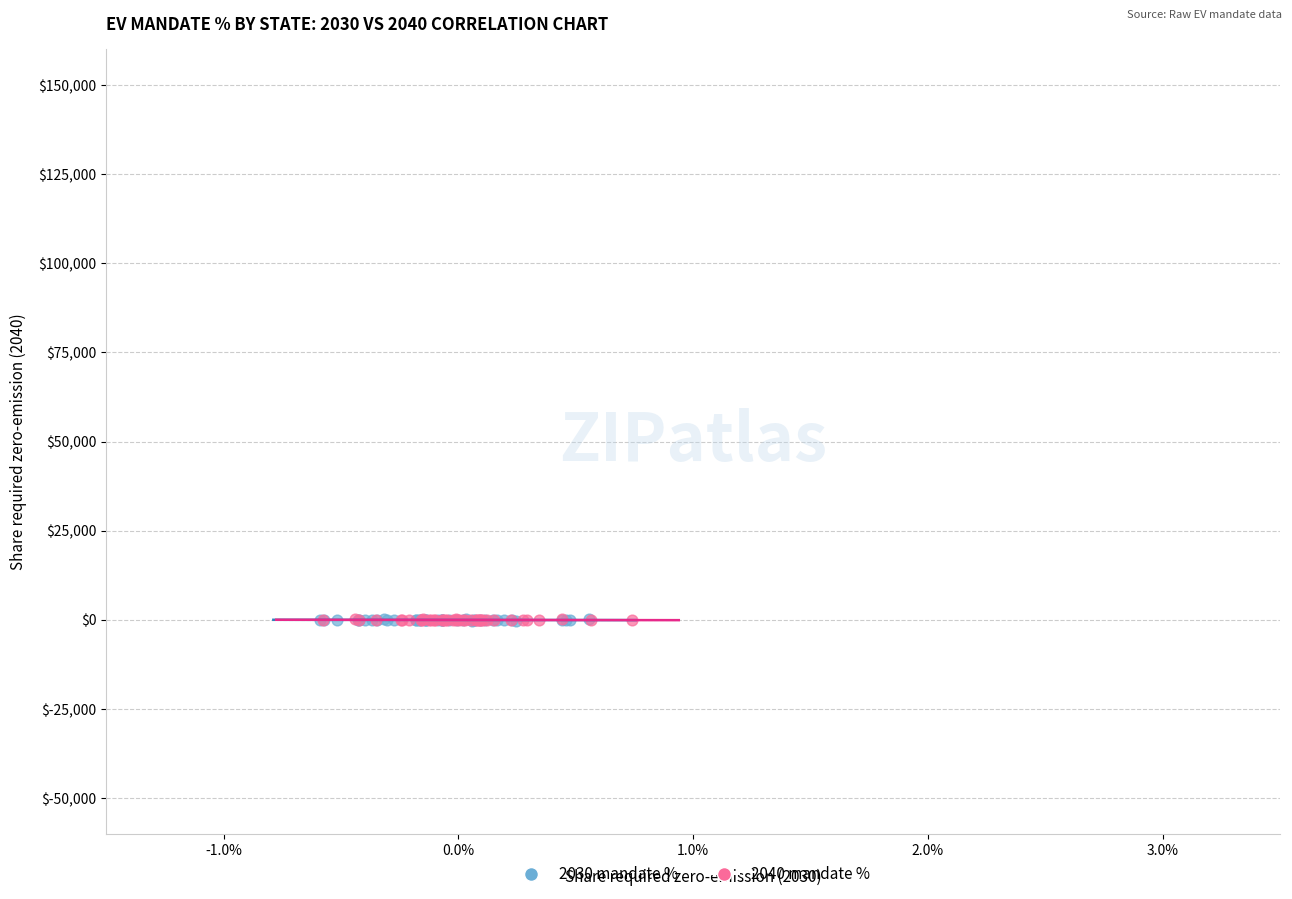

What are all the series names shown in the legend?

2030 mandate %, 2040 mandate %